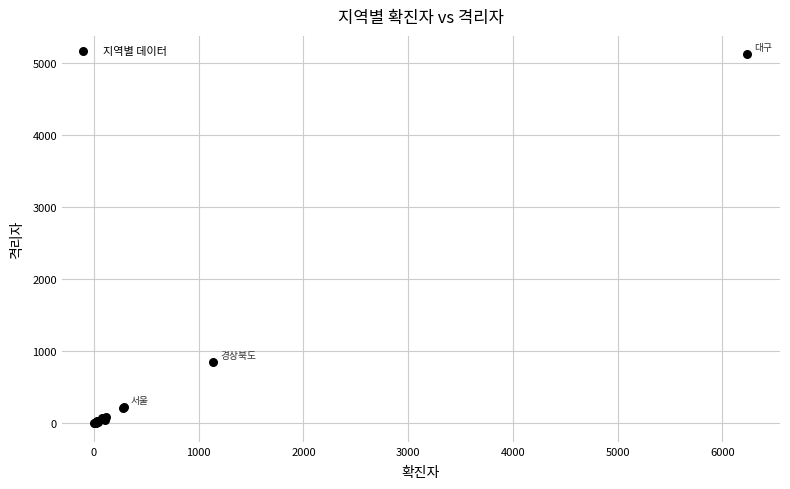

What Y value in the scatter plot is closest to 2563?

855